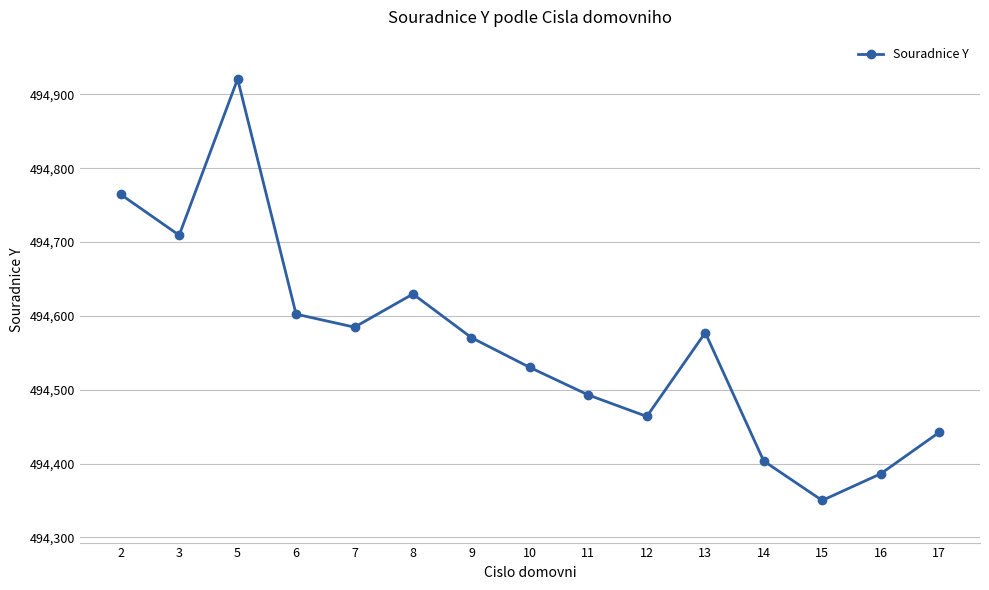

Between 12 and 5, which is larger?

5